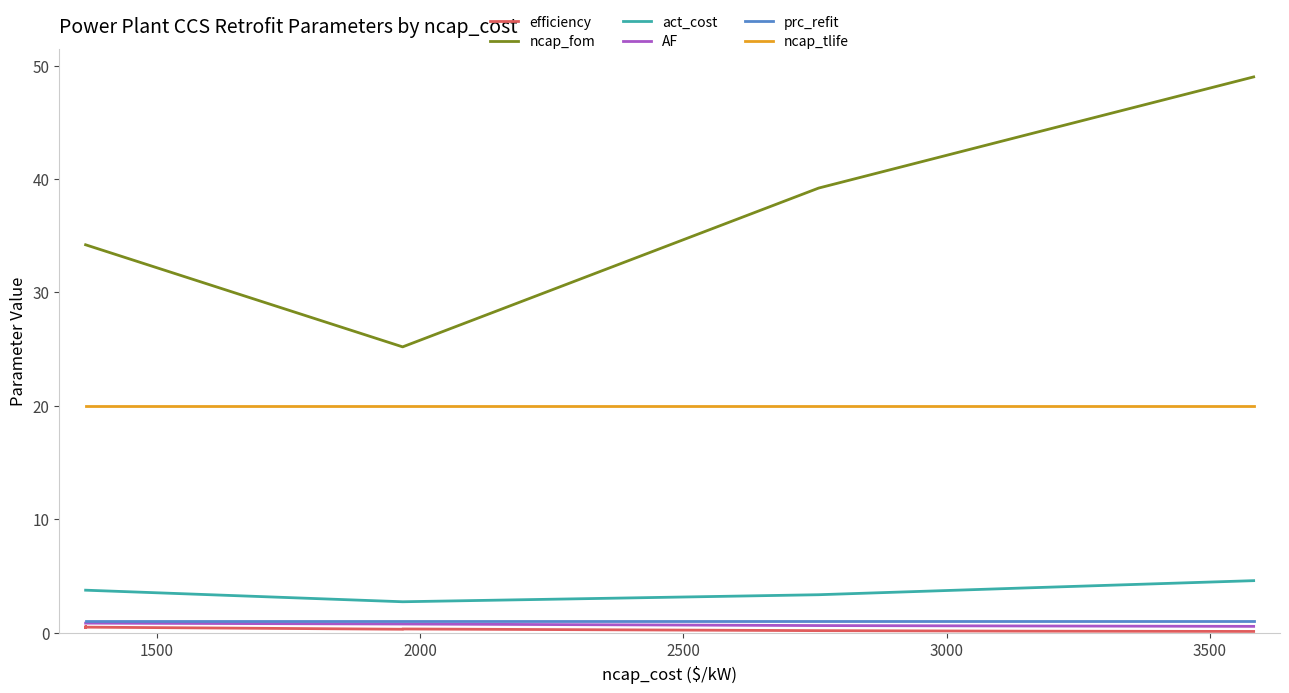

True or false: act_cost and ncap_tlife cross at least once.

False